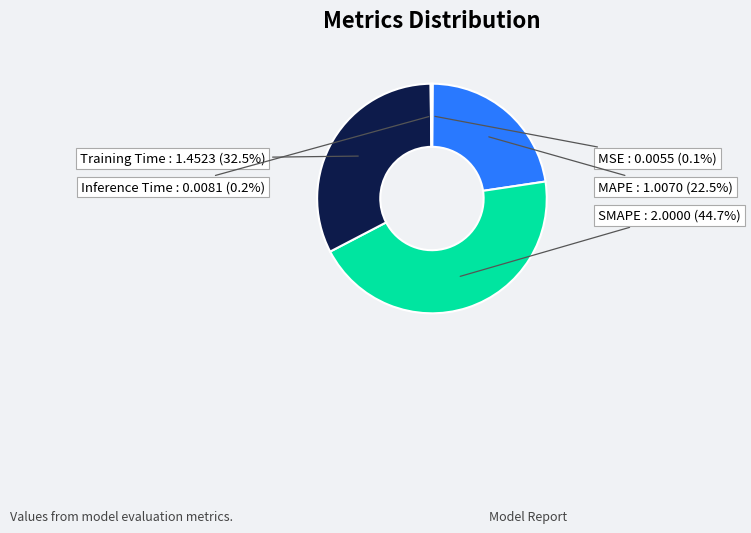

The Training Time slice represents 40% of the pie. True or false?

False